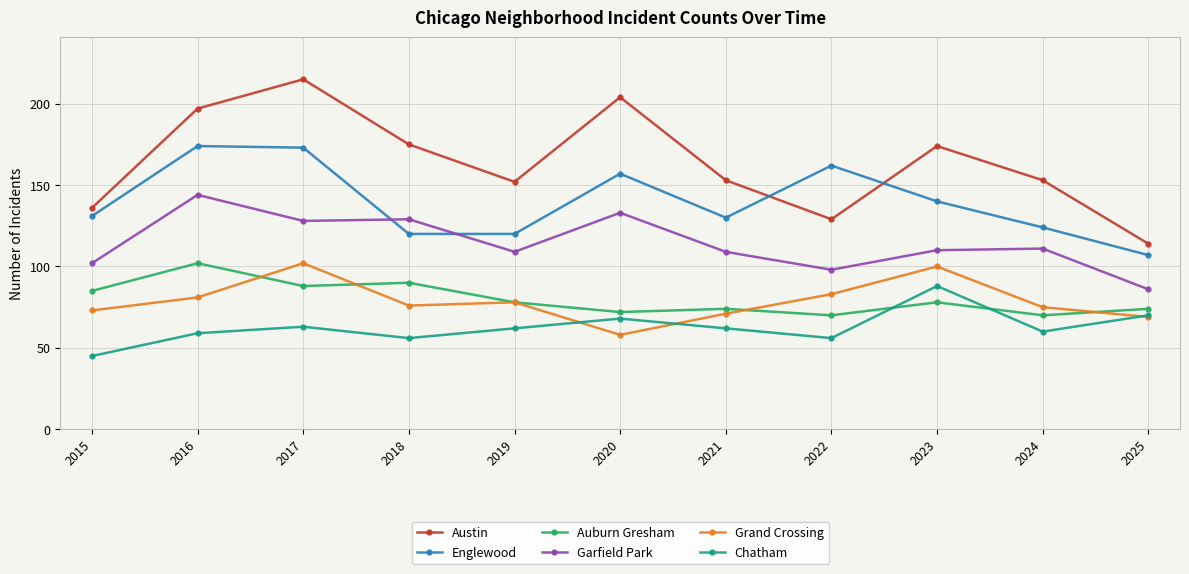

Which series has the largest range (max minus min)?

Austin